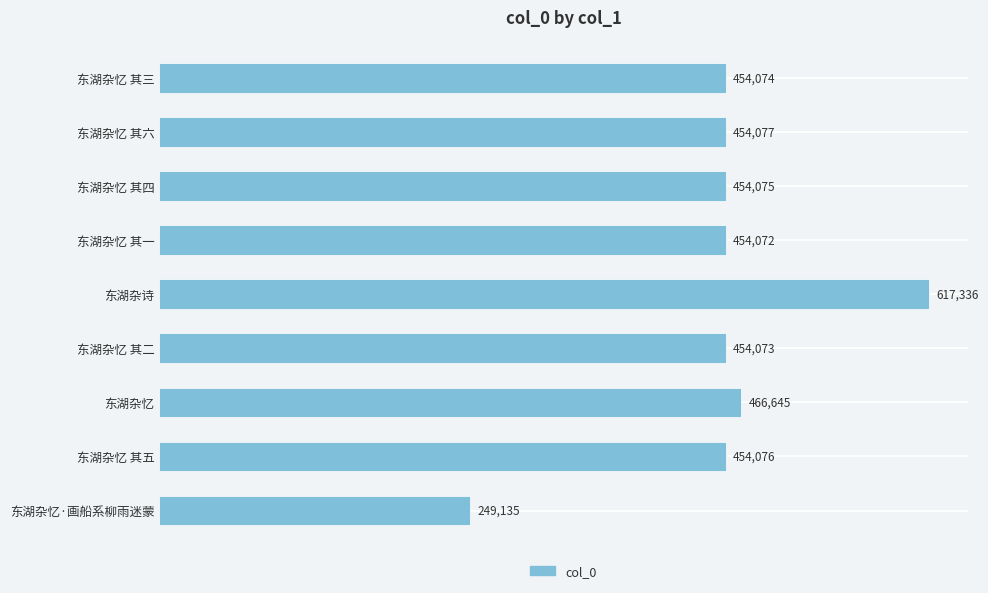

How many bars are there in total?

9